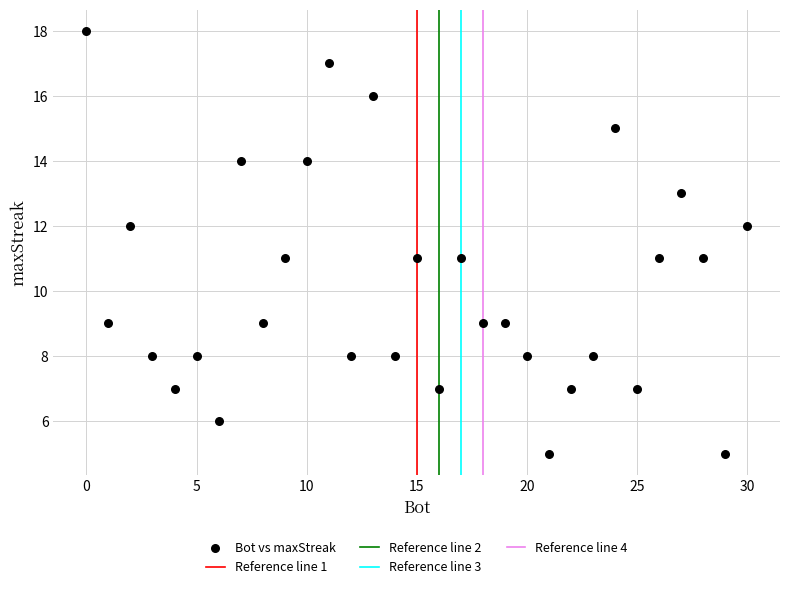

What is the range of X values (max minus min)?

30